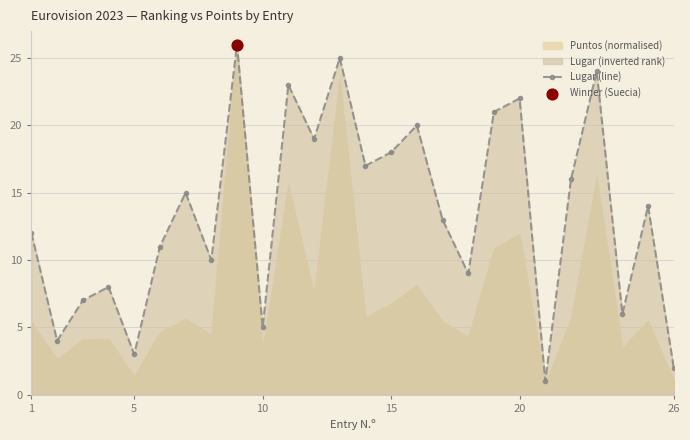

True or false: Lugar (line) has more than 2 interior local peaks.

True